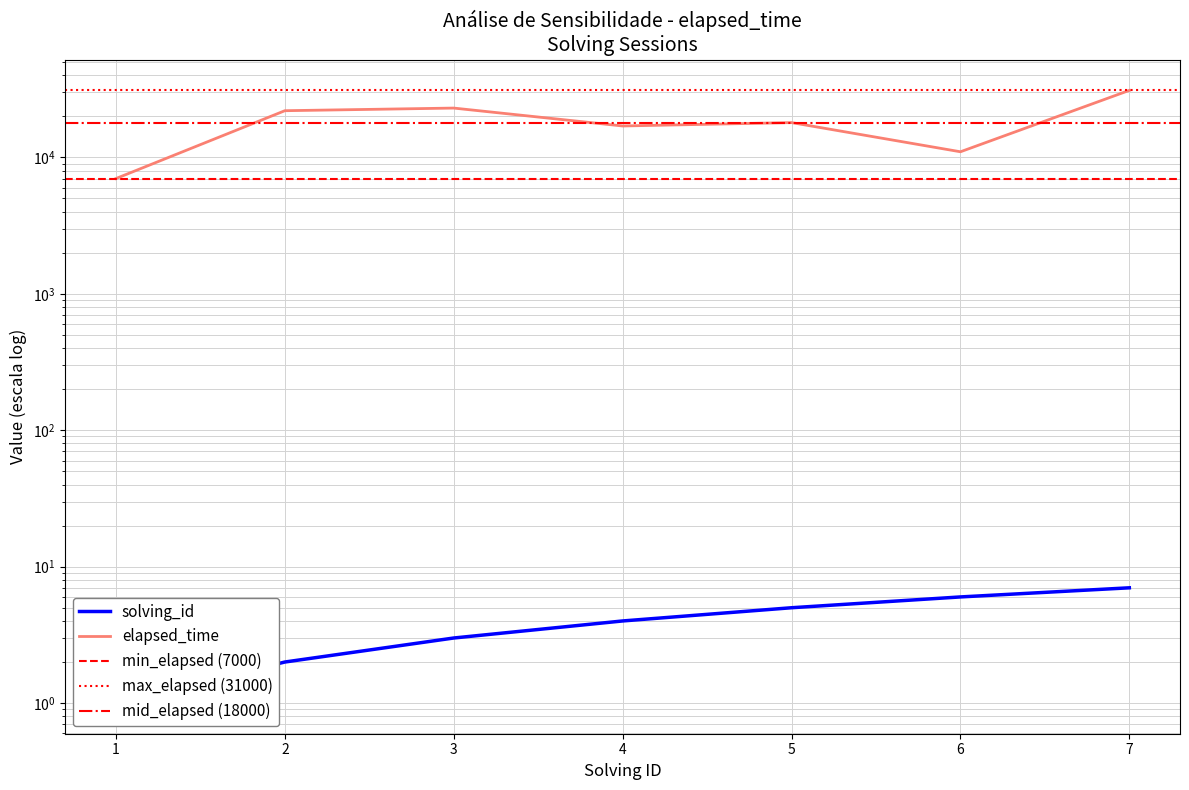

Which category has the highest value across all series?

7